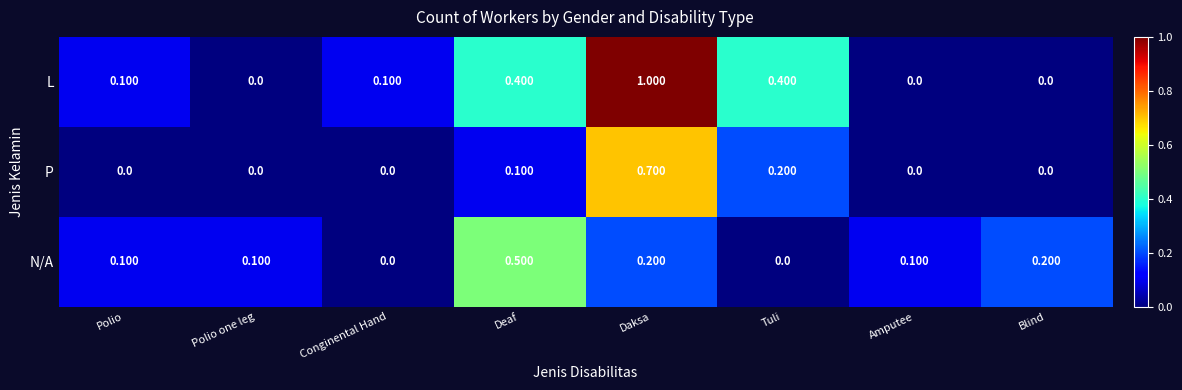

How many categories are shown in the chart?

8